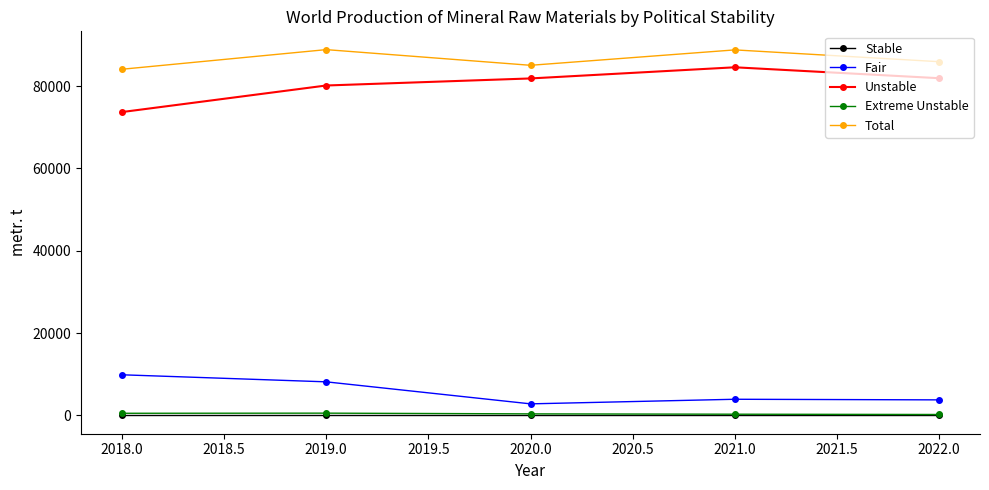

The Total series shows 84090 at 2018.0. True or false?

True